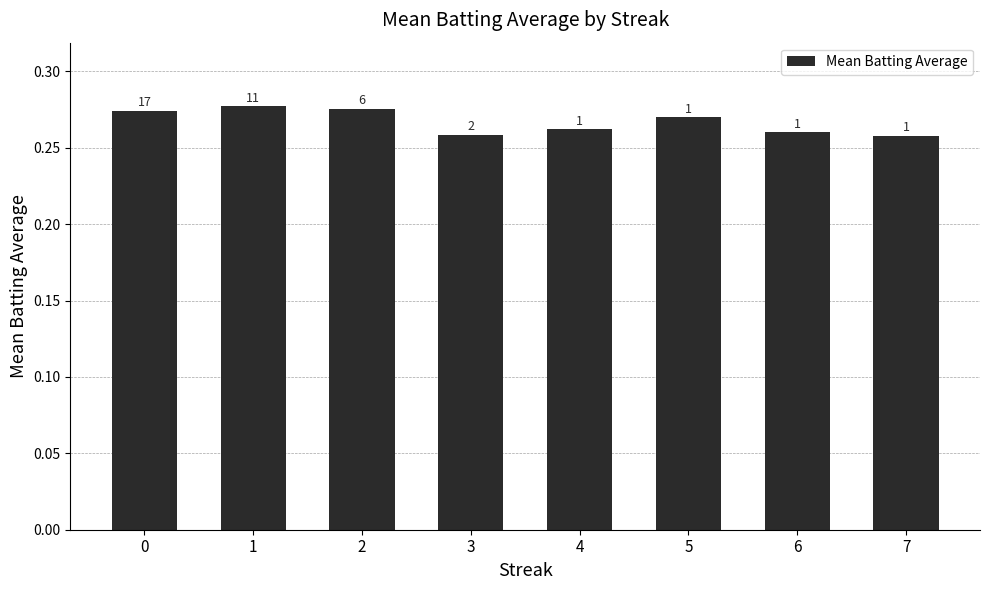

Reading right to left, transcribe all the data shown in this chart.

0.3	0.3	0.3	0.3	0.3	0.3	0.3	0.3